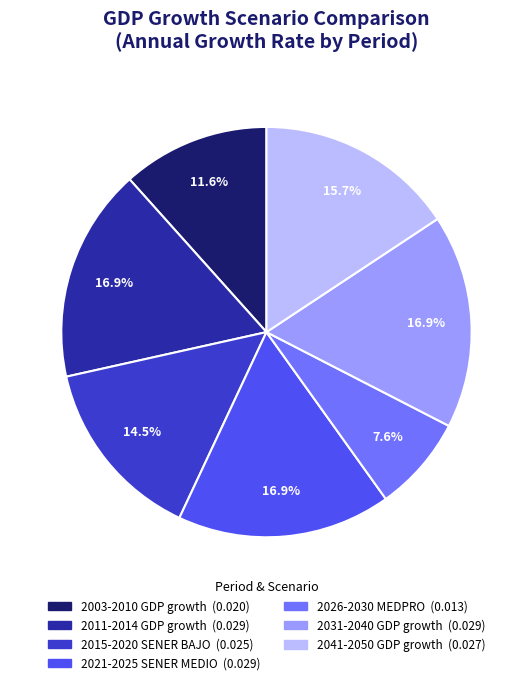

How many slices are in this pie chart?

7